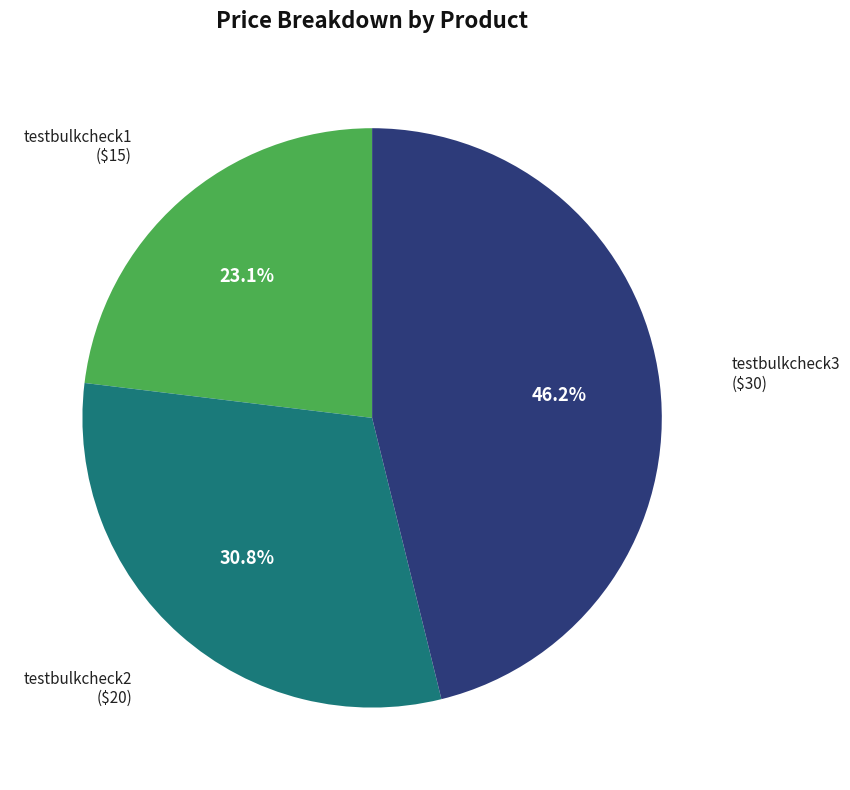

To the nearest percent, what is the difference between the largest and smallest slice percentages?

23%